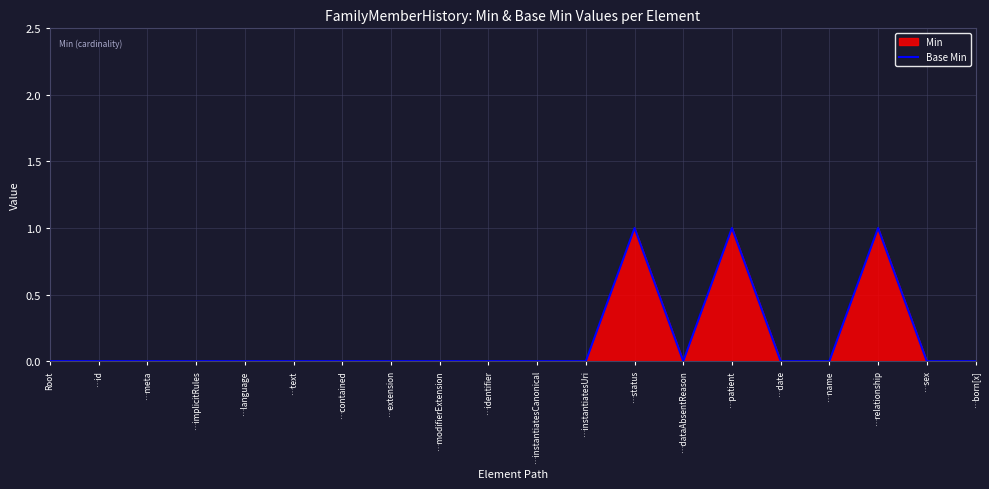

List the labels in order of value, smallest first.

Root, …id, …meta, …implicitRules, …language, …text, …contained, …extension, …modifierExtension, …identifier, …instantiatesCanonical, …instantiatesUri, …dataAbsentReason, …date, …name, …sex, …born[x], …status, …patient, …relationship